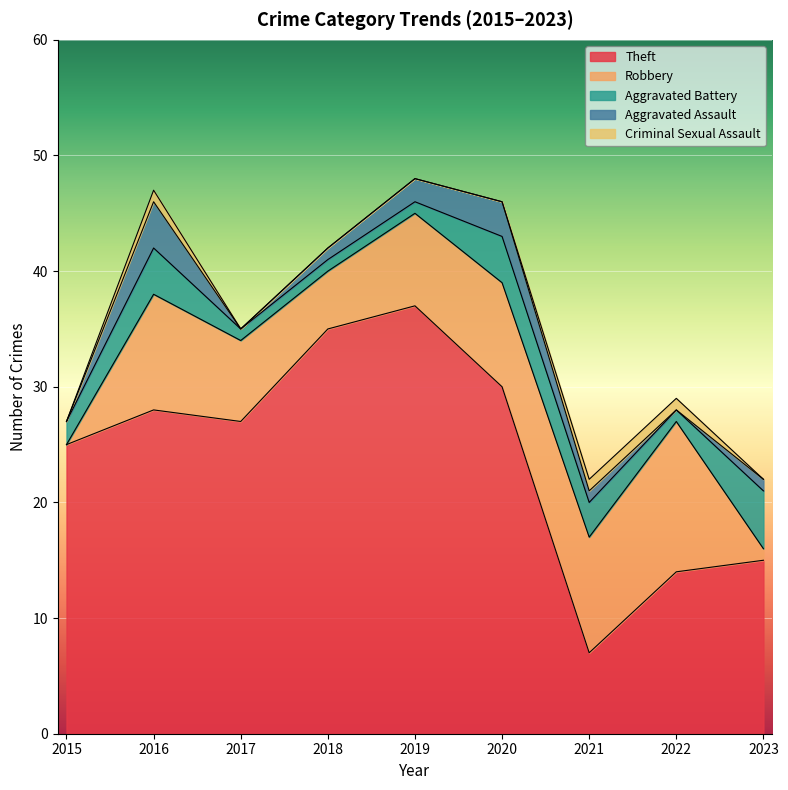

Which series changed the most between 2015 and 2018?

Theft